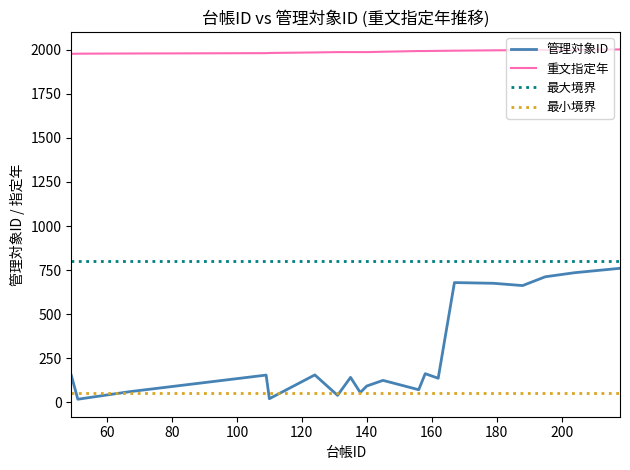

What is the change in value from 138 to 179?

+620